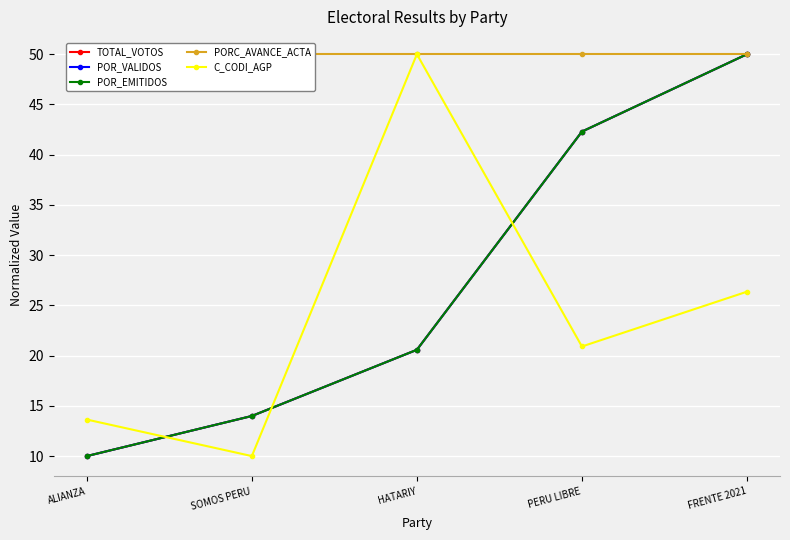

Is the value of TOTAL_VOTOS at PERU LIBRE greater than the value of PORC_AVANCE_ACTA at HATARIY?

No